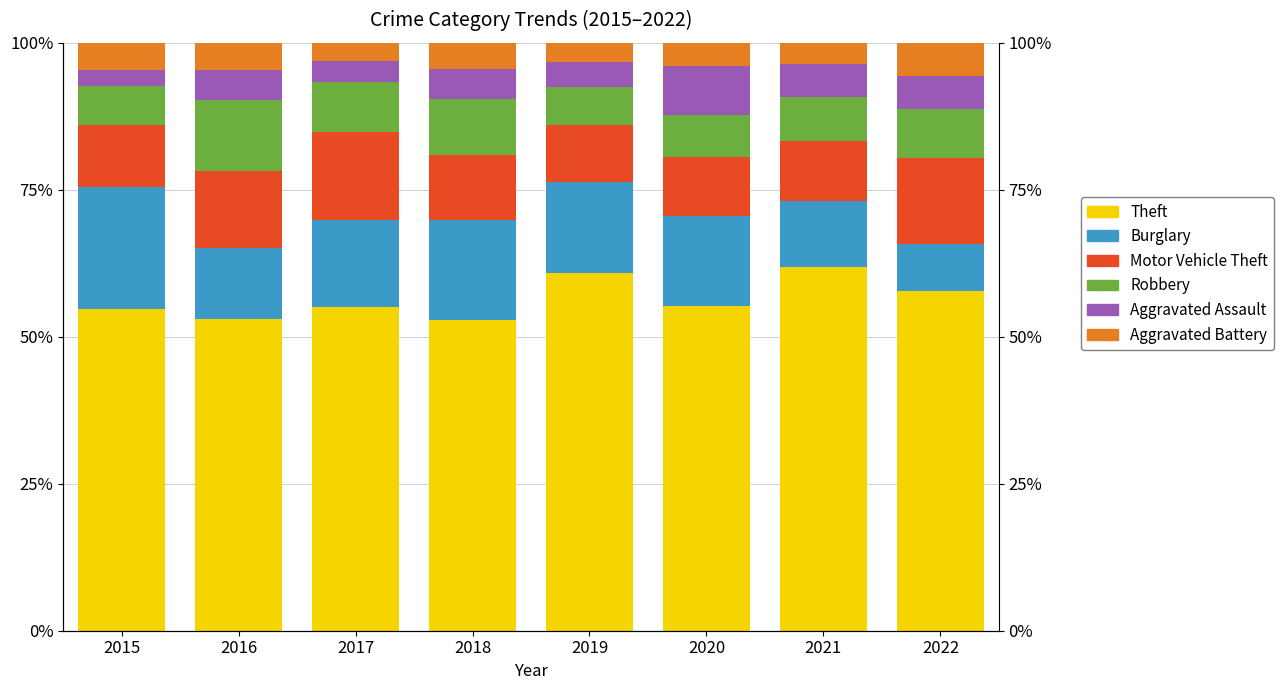

Count the number of data series in this chart.

6